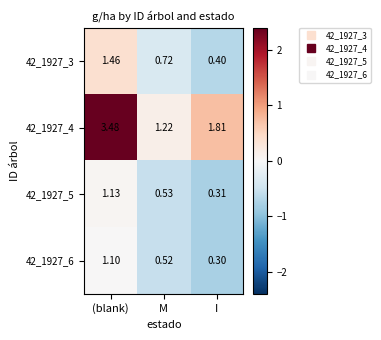

List the labels in order of 42_1927_4 value, largest first.

(blank), I, M